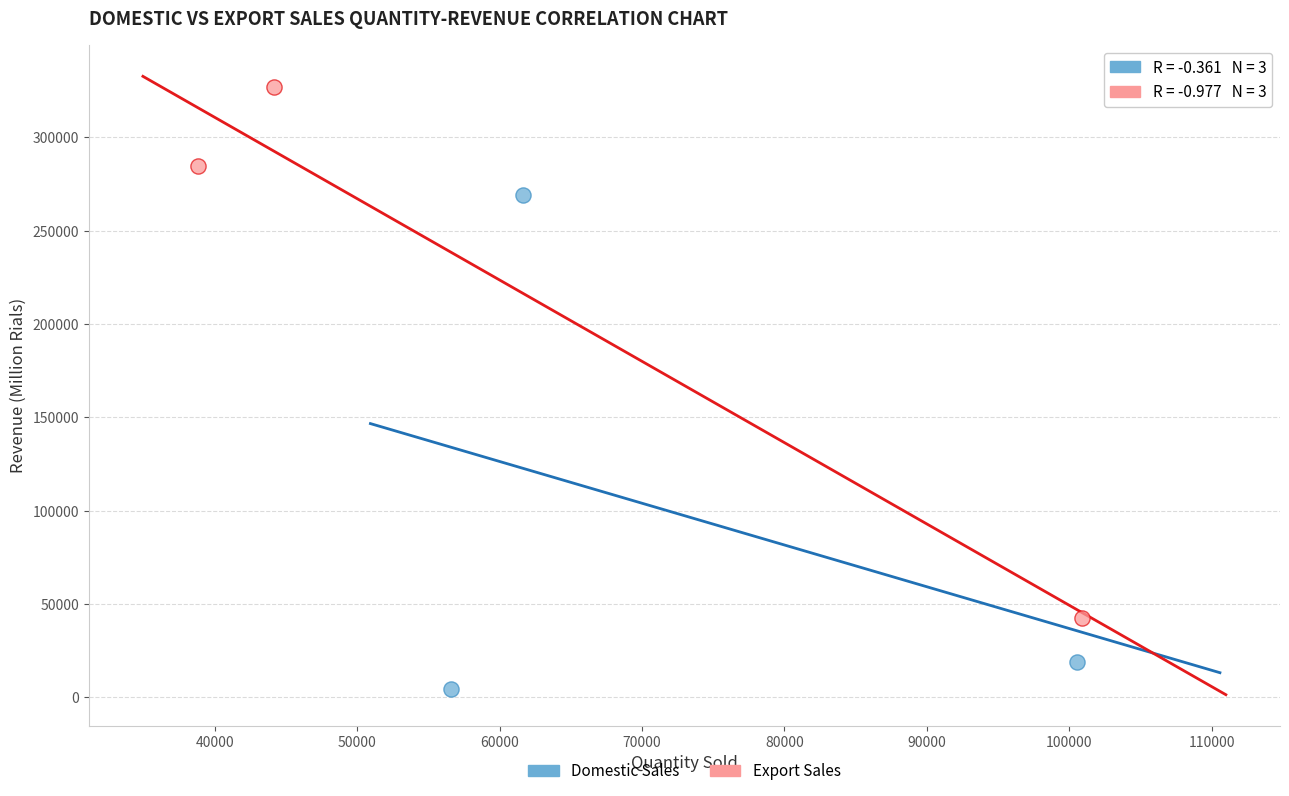

Which series reaches the maximum Y coordinate?

Export Sales